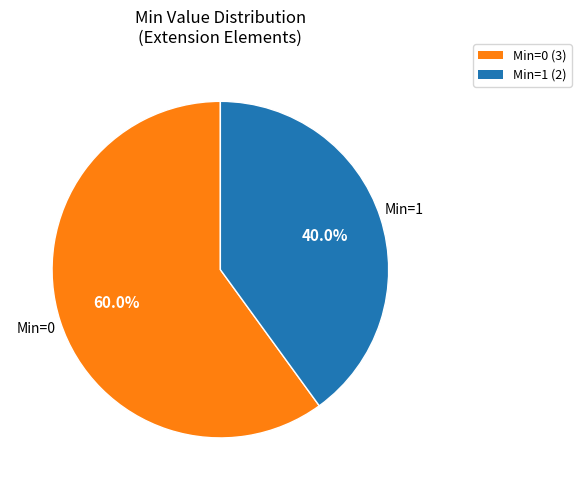

To the nearest percent, what is the difference between the largest and smallest slice percentages?

20%